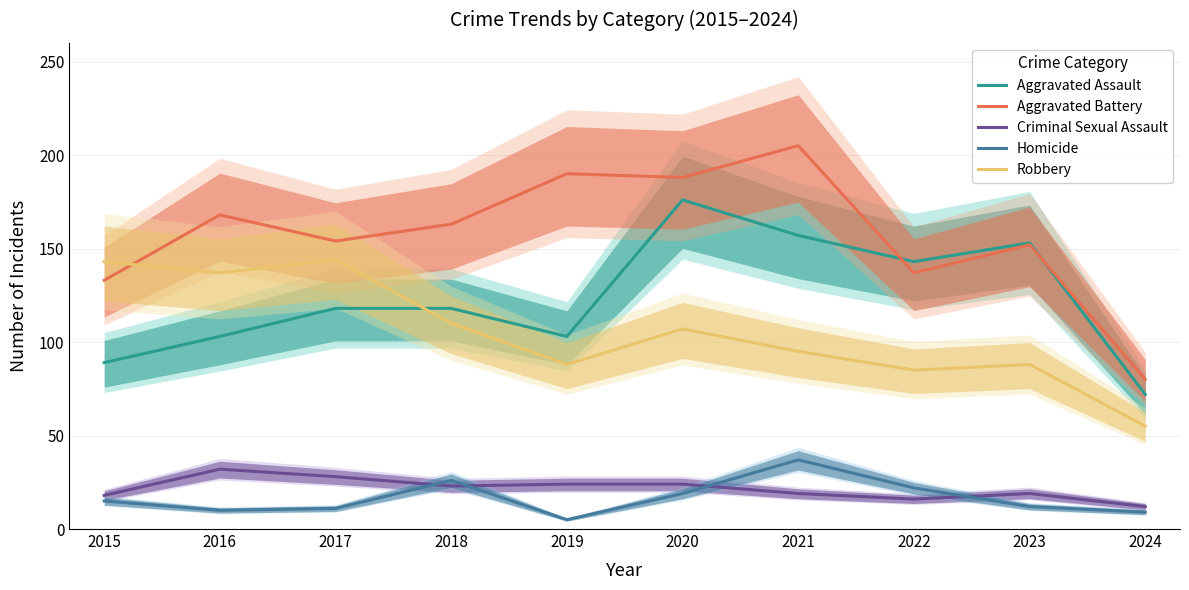

How many values in the Aggravated Assault series exceed 118?

4